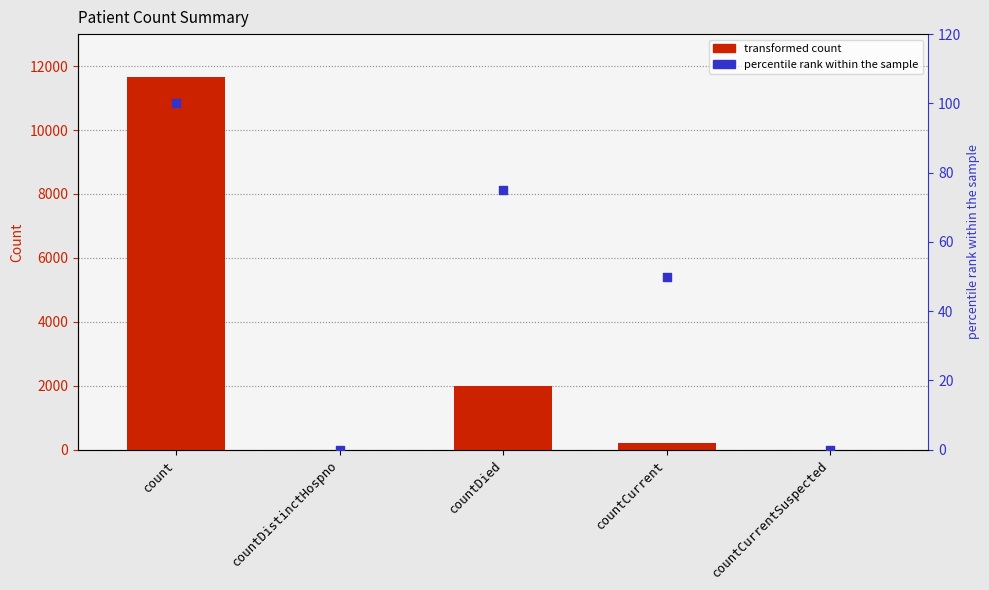

At how many categories does at least one series exceed 9742?

1